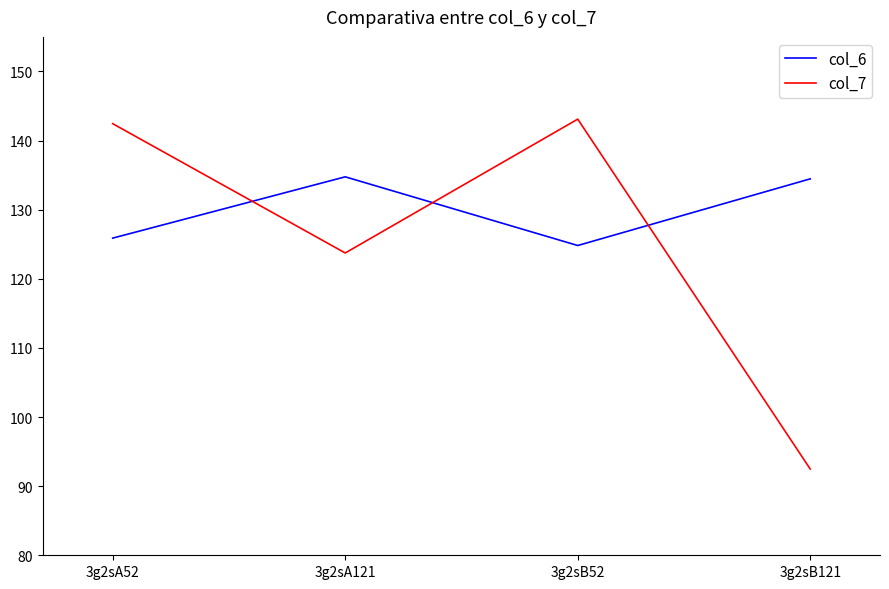

How many interior local peaks does the col_6 series have?

1